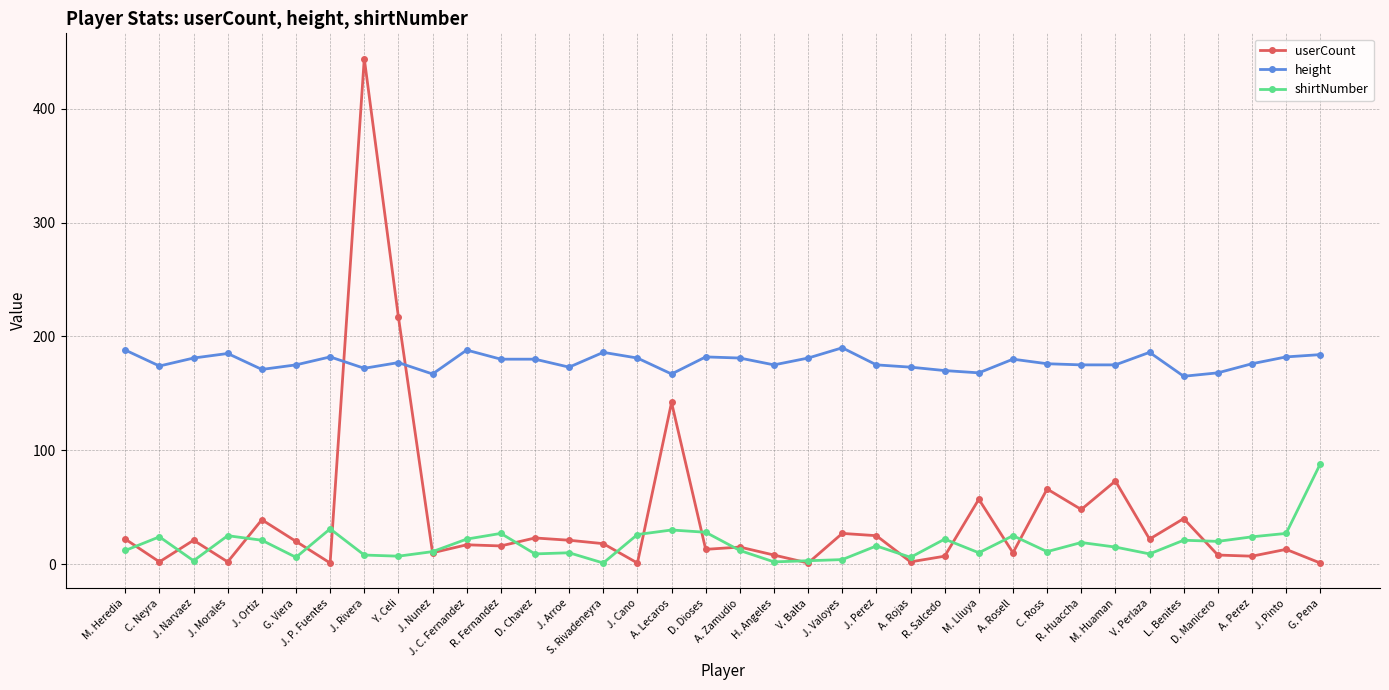

The value of shirtNumber at R. Huaccha is 19. True or false?

True